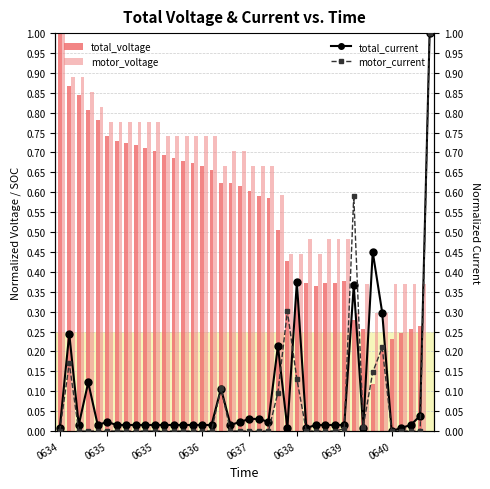

What is the sum of all total_voltage values?

21.3